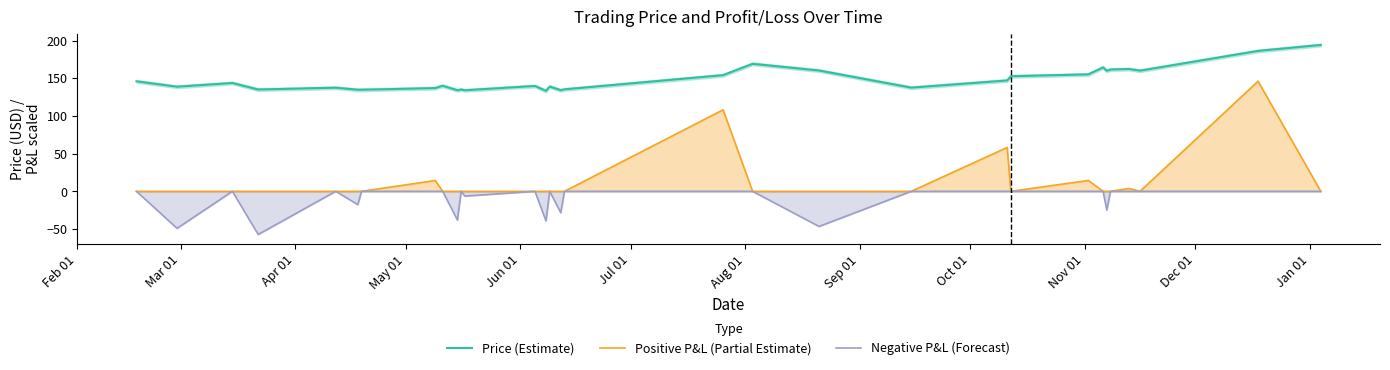

What is the minimum value for Negative P&L (Forecast)?

-57.2